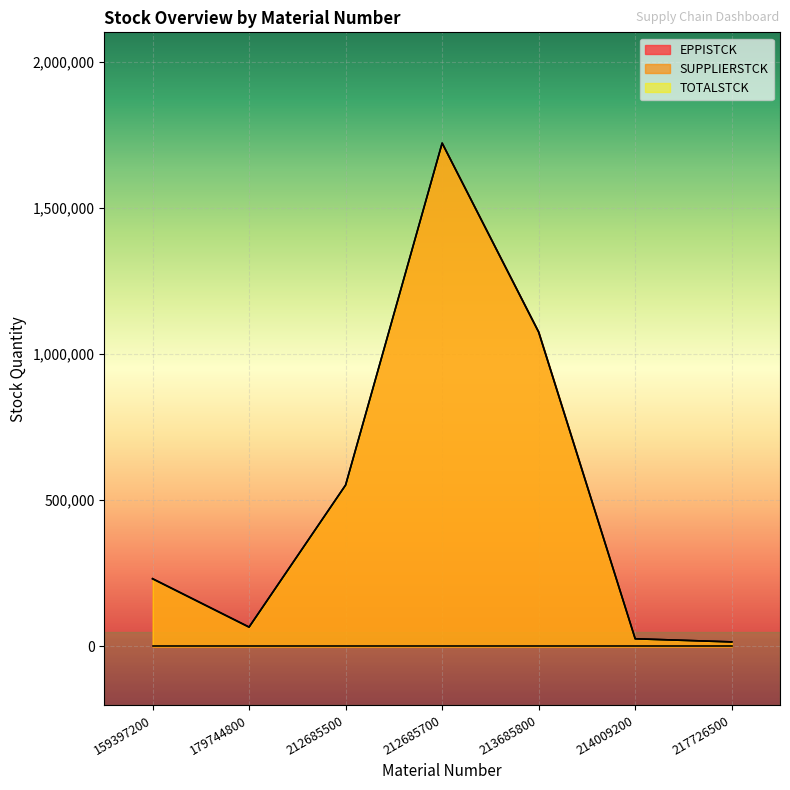

What is the sum of all EPPISTCK values?

3687961